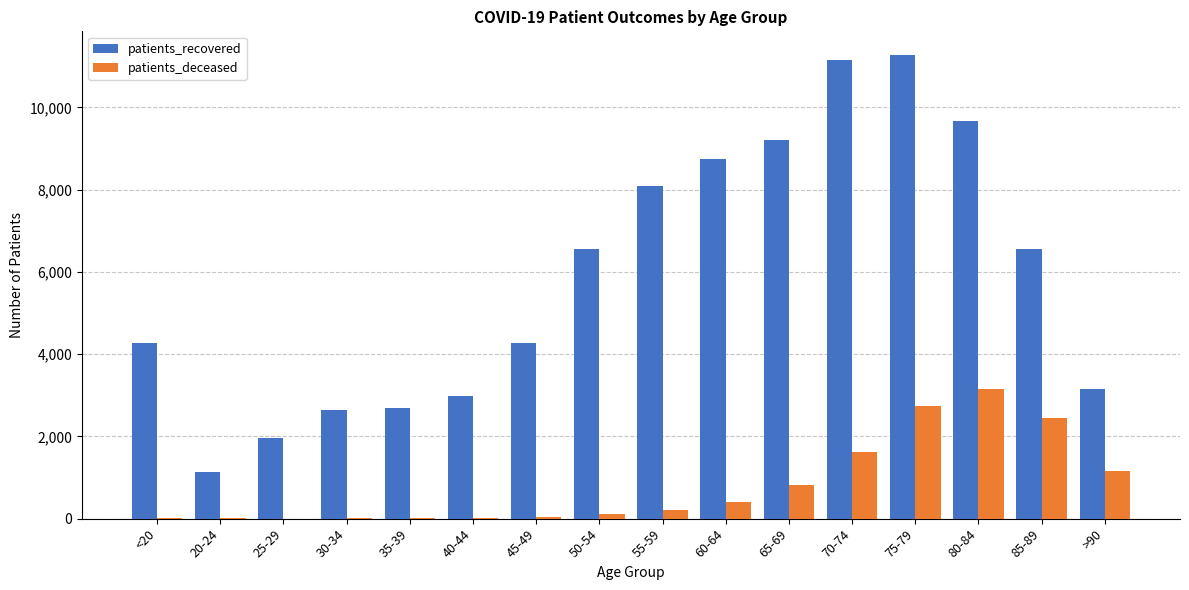

The value of patients_deceased at >90 is 384. True or false?

False